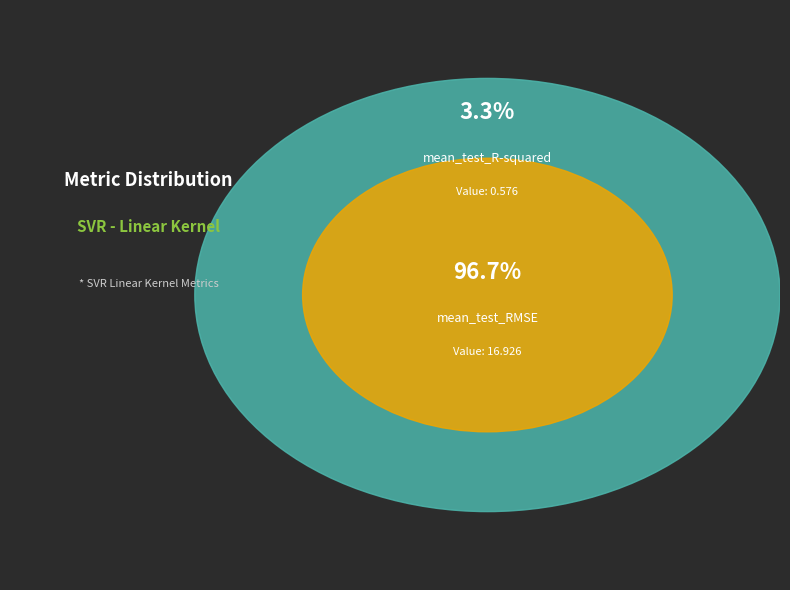

How much of the chart is everything except mean_test_R-squared?

96.7%